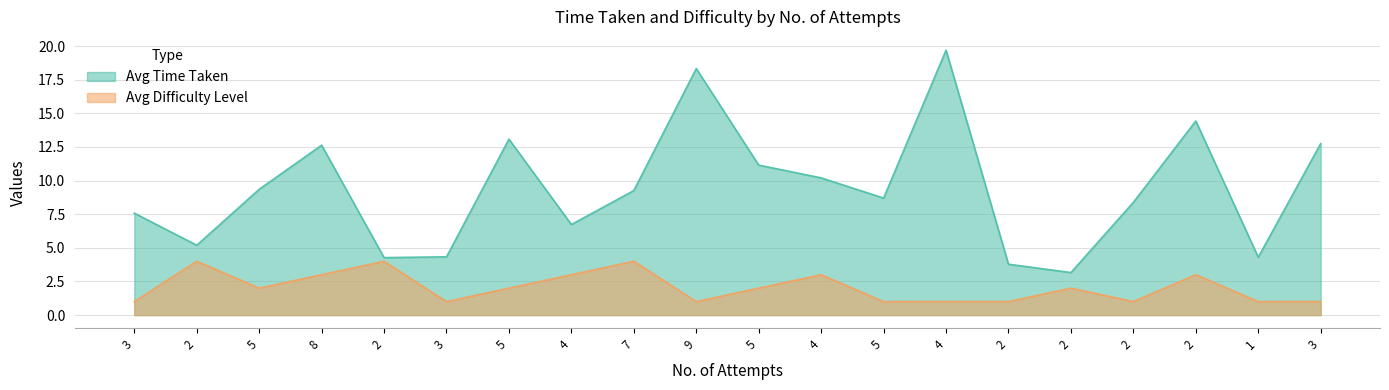

List the labels in order of Avg Time Taken value, smallest first.

2, 2, 2, 1, 3, 2, 4, 3, 2, 5, 7, 5, 4, 5, 8, 3, 5, 2, 9, 4